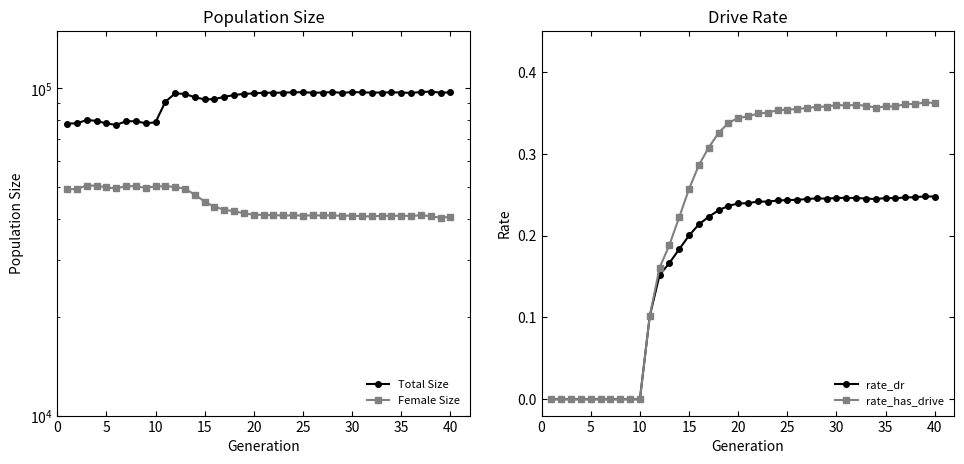

Reading left to right, list all the values displayed in this chart.

Total Size: 78149.0	78231.0	80102.0	79622.0	78166.0	77395.0	79366.0	79438.0	78269.0	78800.0	91052.0	96638.0	96215.0	94027.0	92630.0	92776.0	94342.0	95465.0	96322.0	96572.0	97113.0	97007.0	97146.0	97325.0	97427.0	97076.0	97160.0	97536.0	96948.0	97534.0	97276.0	97143.0	97175.0	97340.0	97186.0	96931.0	97534.0	97828.0	97060.0	97343.0
Female Size: 49135.0	49291.0	50490.0	50444.0	49854.0	49475.0	50334.0	50235.0	49686.0	50205.0	50255.0	50013.0	49358.0	47371.0	45115.0	43465.0	42635.0	42092.0	41555.0	41109.0	41082.0	40969.0	40910.0	40913.0	40897.0	40898.0	40916.0	40922.0	40781.0	40883.0	40683.0	40648.0	40797.0	40826.0	40822.0	40761.0	40949.0	40722.0	40238.0	40555.0
rate_dr: 0.0	0.0	0.0	0.0	0.0	0.0	0.0	0.0	0.0	0.0	0.1	0.2	0.2	0.2	0.2	0.2	0.2	0.2	0.2	0.2	0.2	0.2	0.2	0.2	0.2	0.2	0.2	0.2	0.2	0.2	0.2	0.2	0.2	0.2	0.2	0.2	0.2	0.2	0.2	0.2
rate_has_drive: 0.0	0.0	0.0	0.0	0.0	0.0	0.0	0.0	0.0	0.0	0.1	0.2	0.2	0.2	0.3	0.3	0.3	0.3	0.3	0.3	0.3	0.3	0.4	0.4	0.4	0.4	0.4	0.4	0.4	0.4	0.4	0.4	0.4	0.4	0.4	0.4	0.4	0.4	0.4	0.4